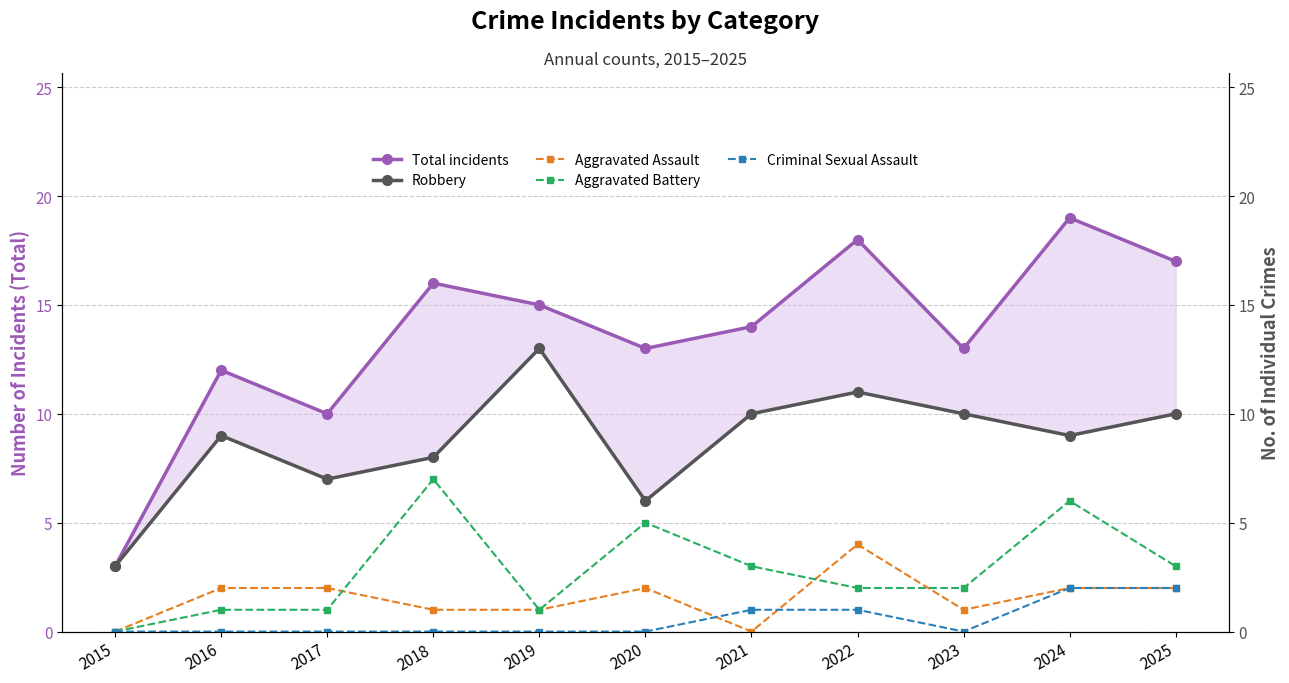

At which label does Aggravated Assault reach its peak?

2022